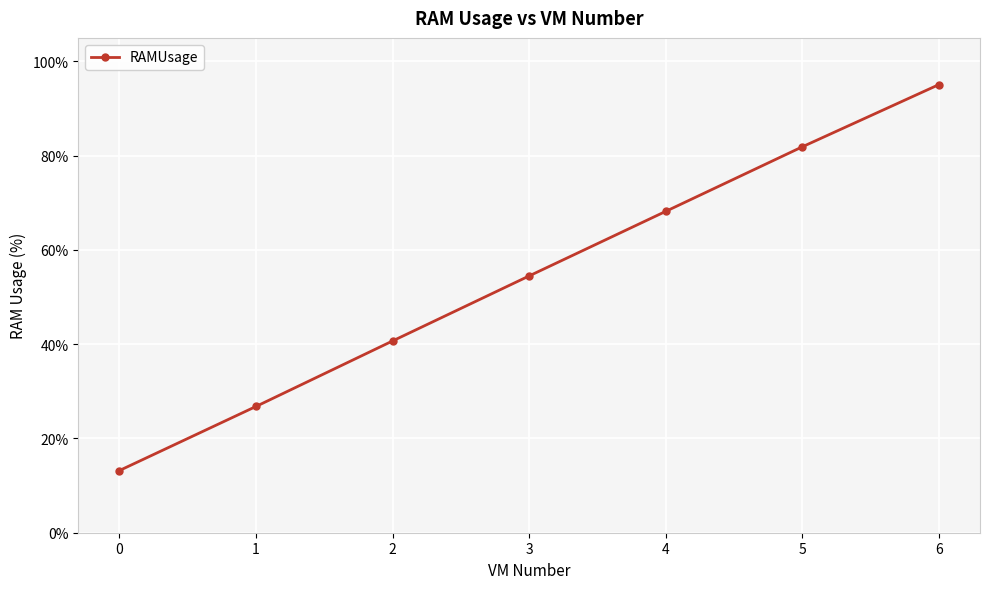

Reading right to left, list all the values displayed in this chart.

6=95.1	5=81.9	4=68.2	3=54.5	2=40.7	1=26.8	0=13.2